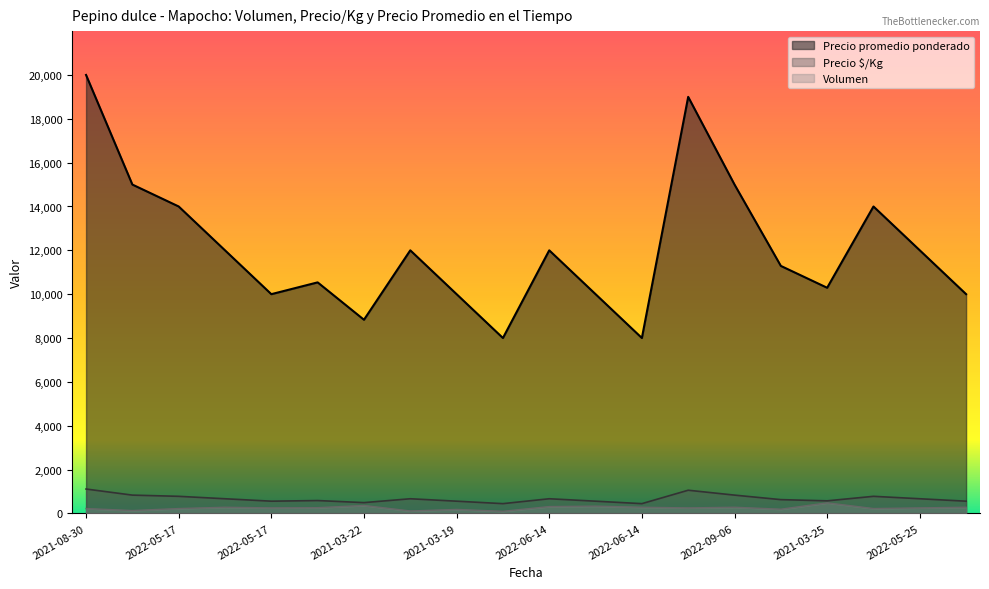

How many lines are shown in the chart?

3